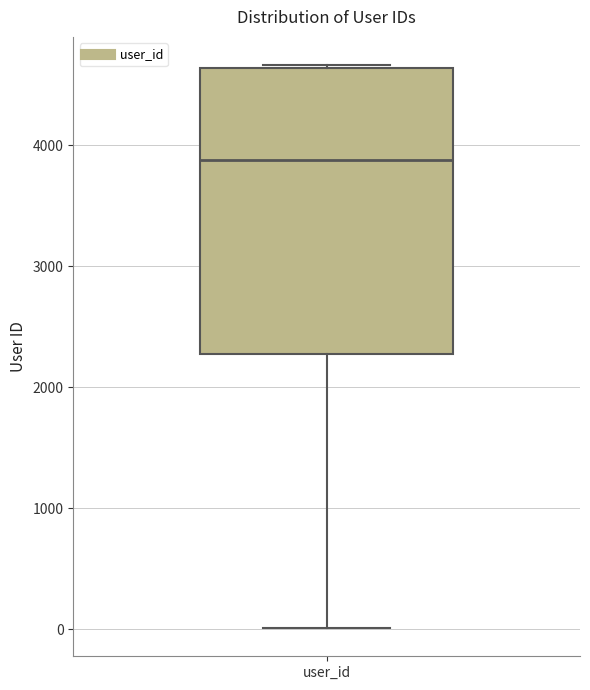

Read this box plot against the y-axis: the position of the median line, the range covered by the box, and the ends of both whiskers. The values are not printed on the chart, so give them approximately, as read against the axis.

median 3900, box 2300 to 4600, whiskers 0 to 4700